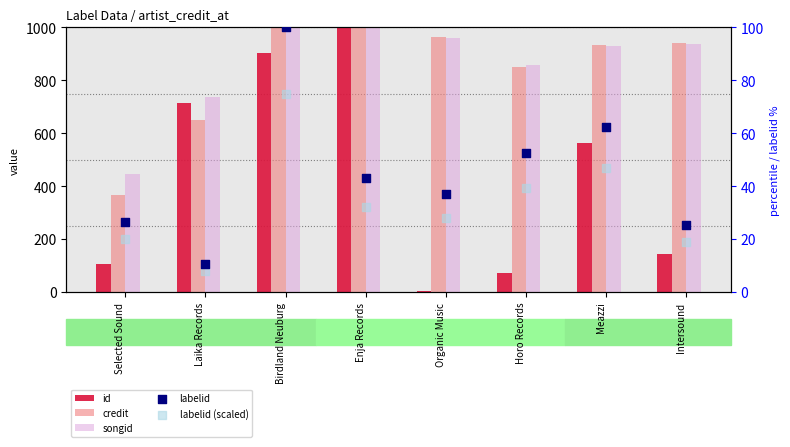

Which series has the widest spread of Y values?

id